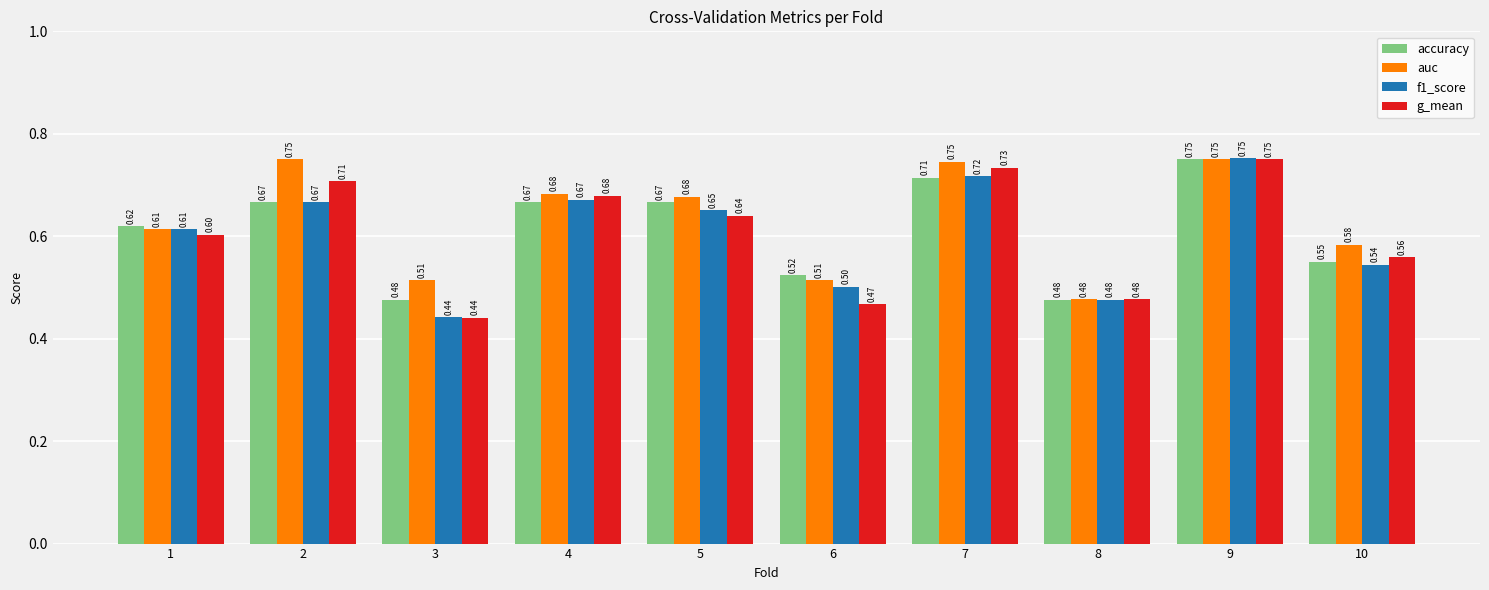

The auc series shows 1.0 at 4. True or false?

False